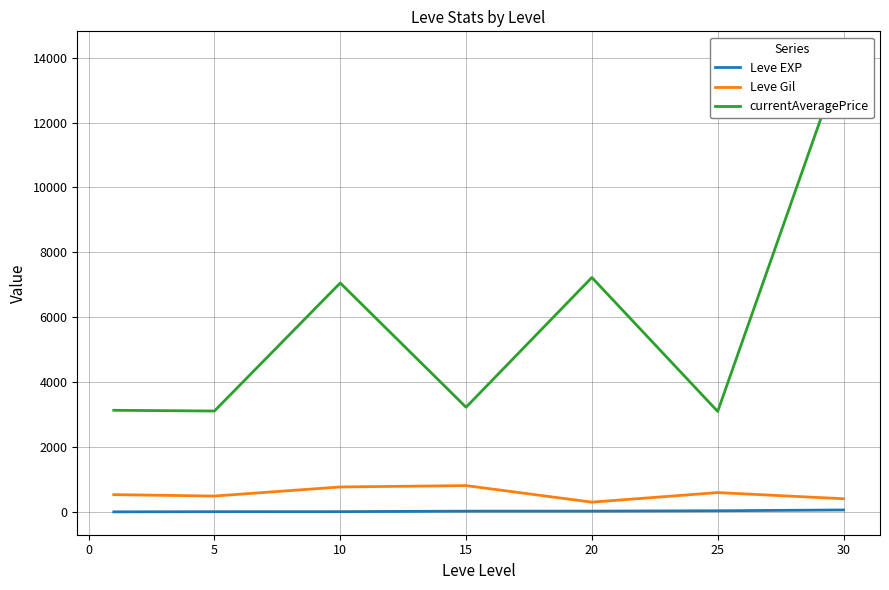

What is the difference between the second highest and second lowest values in the currentAveragePrice series?

4115.8